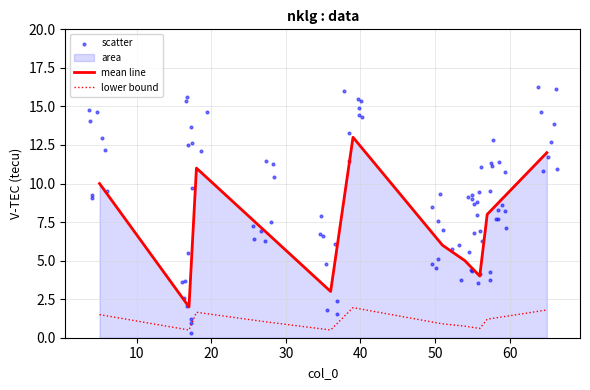

What is the change in value from 51 to 54?

-1